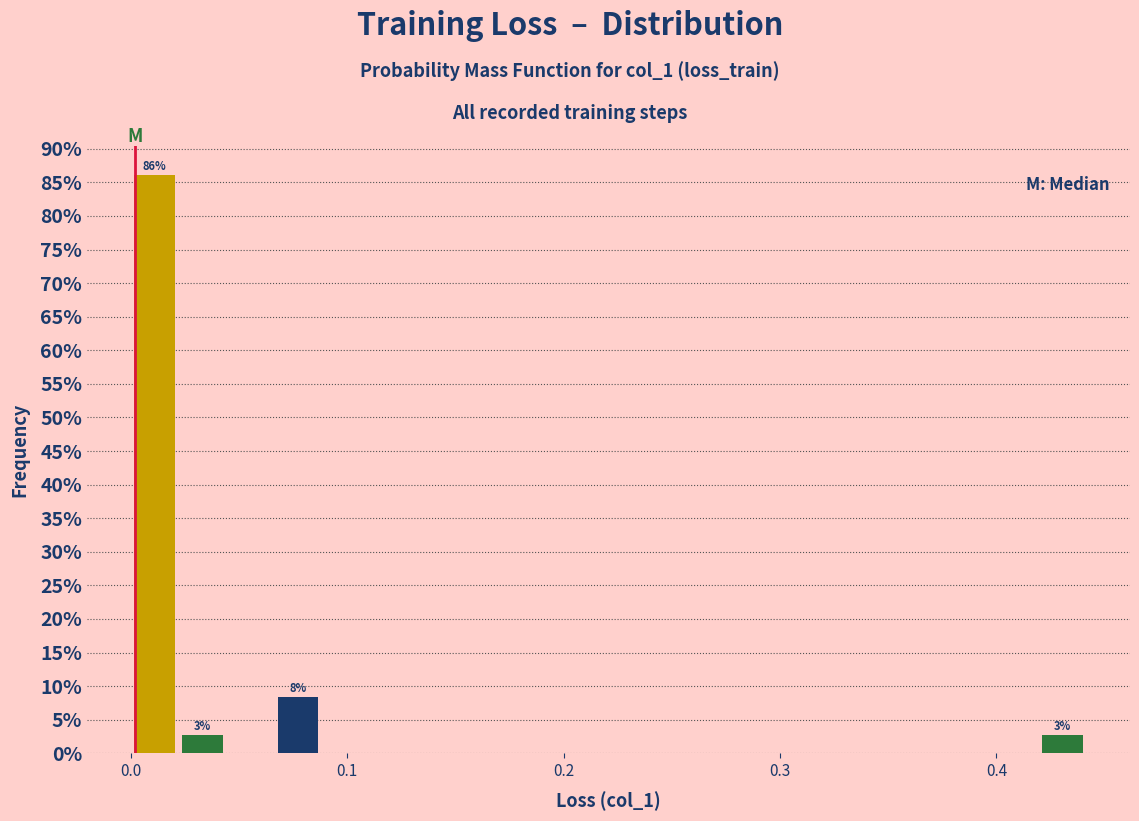

Around what value on the x-axis is the tallest bar? Give the approximate position of its centre, as read against the axis.

0.01